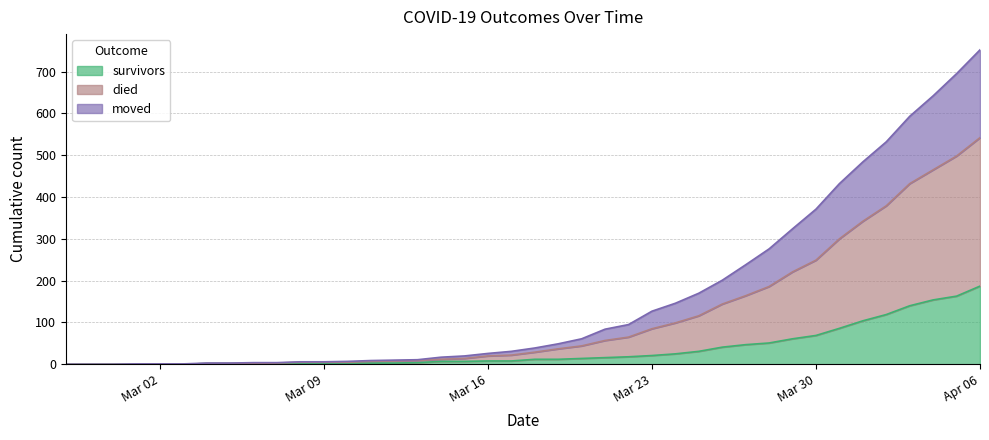

At which label does survivors reach its peak?

Apr 06